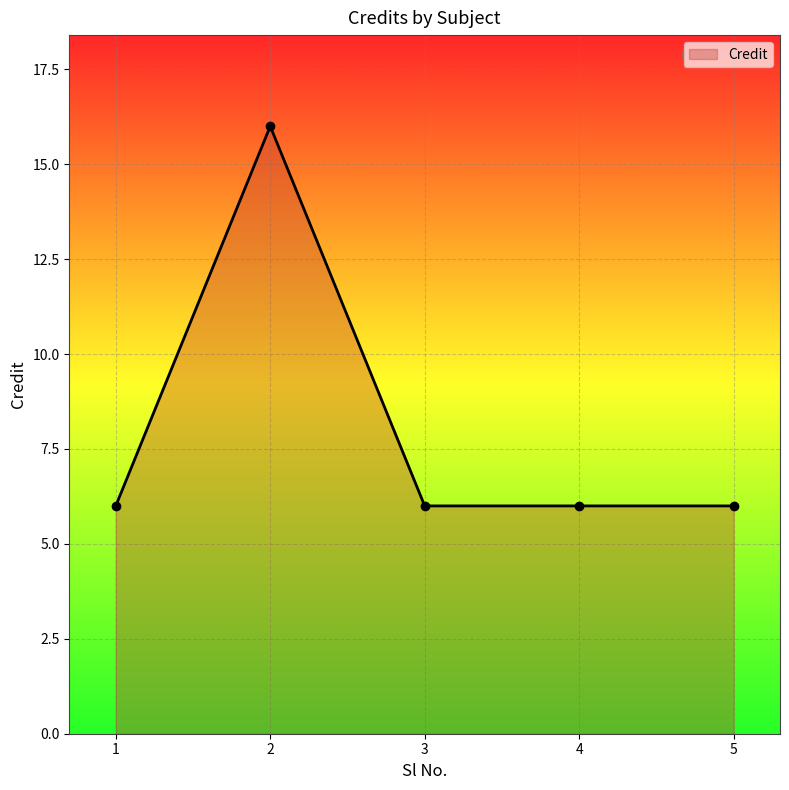

How many series are shown in this chart?

1